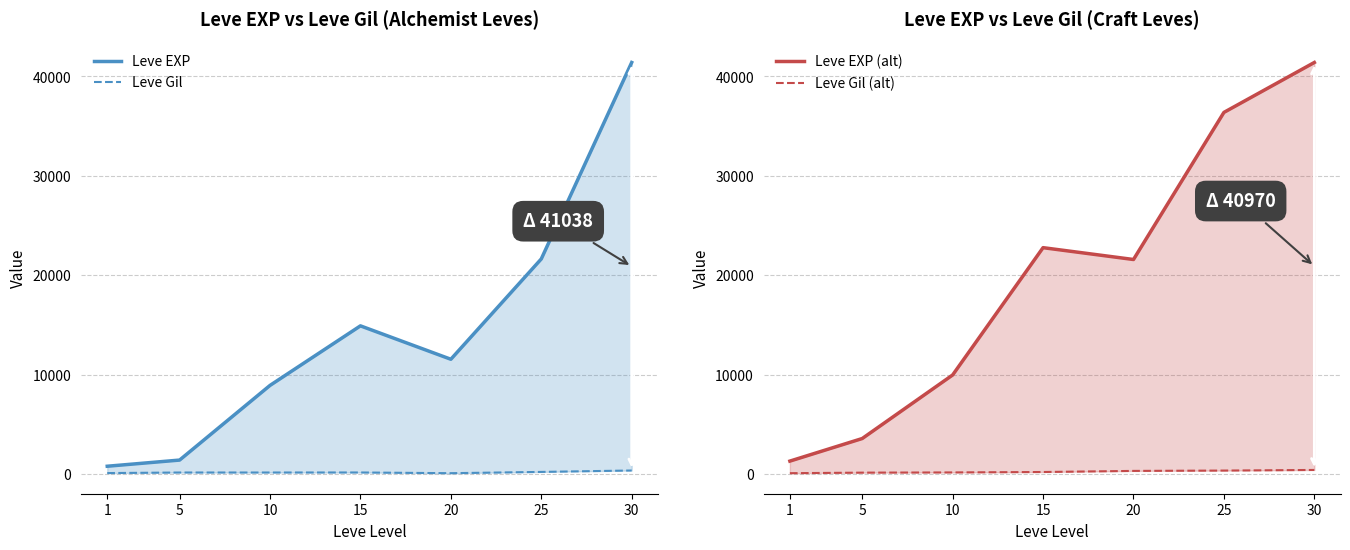

Which has a higher value, 20 or 15?

15